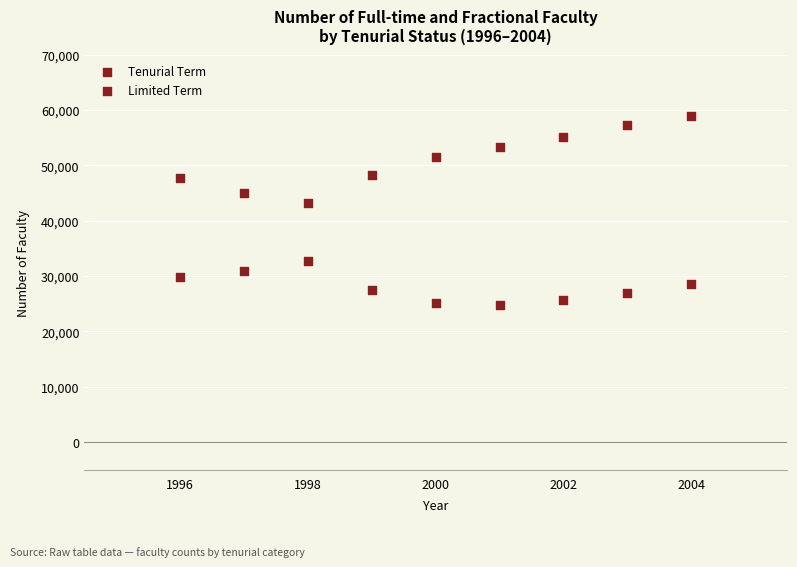

How many points are shown in the scatter plot?

18